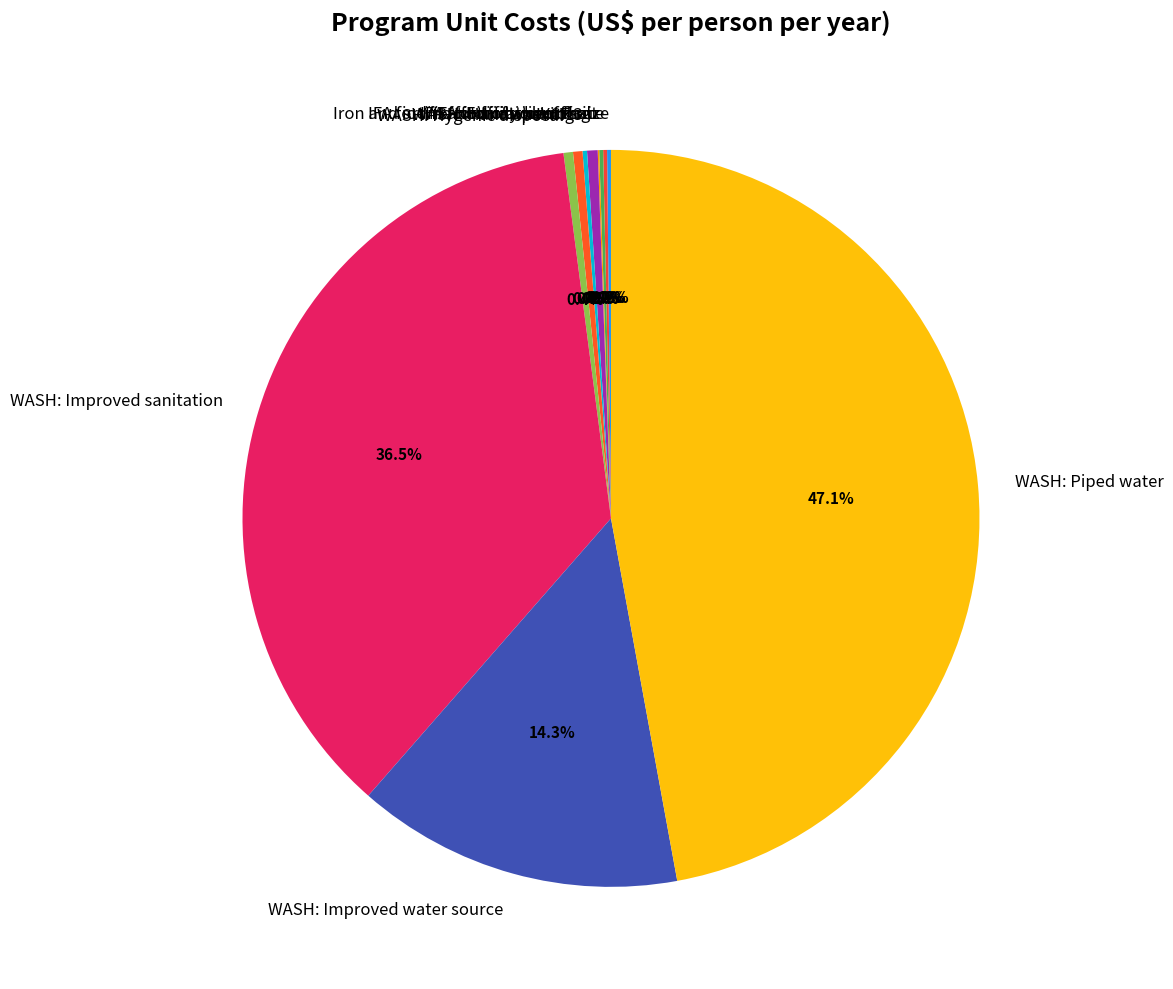

Does Family planning account for over 50% of the chart?

No